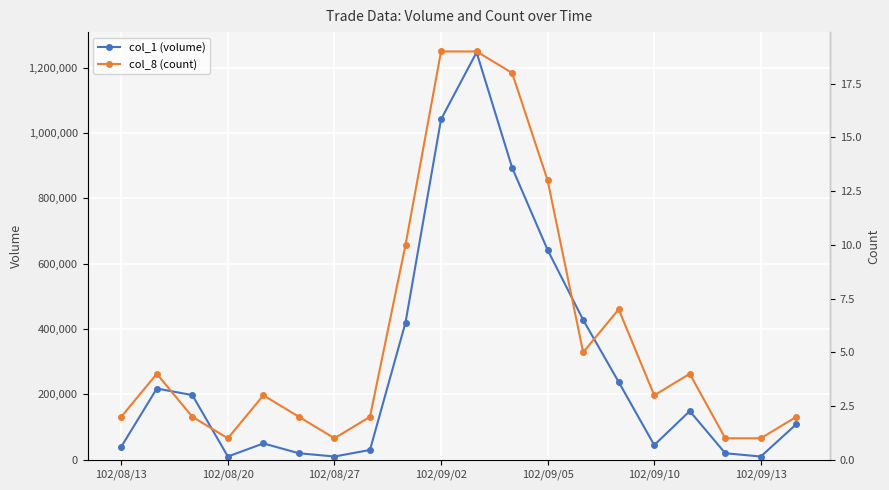

Rank the series by their maximum value, from lowest to highest.

col_8 (count), col_1 (volume)